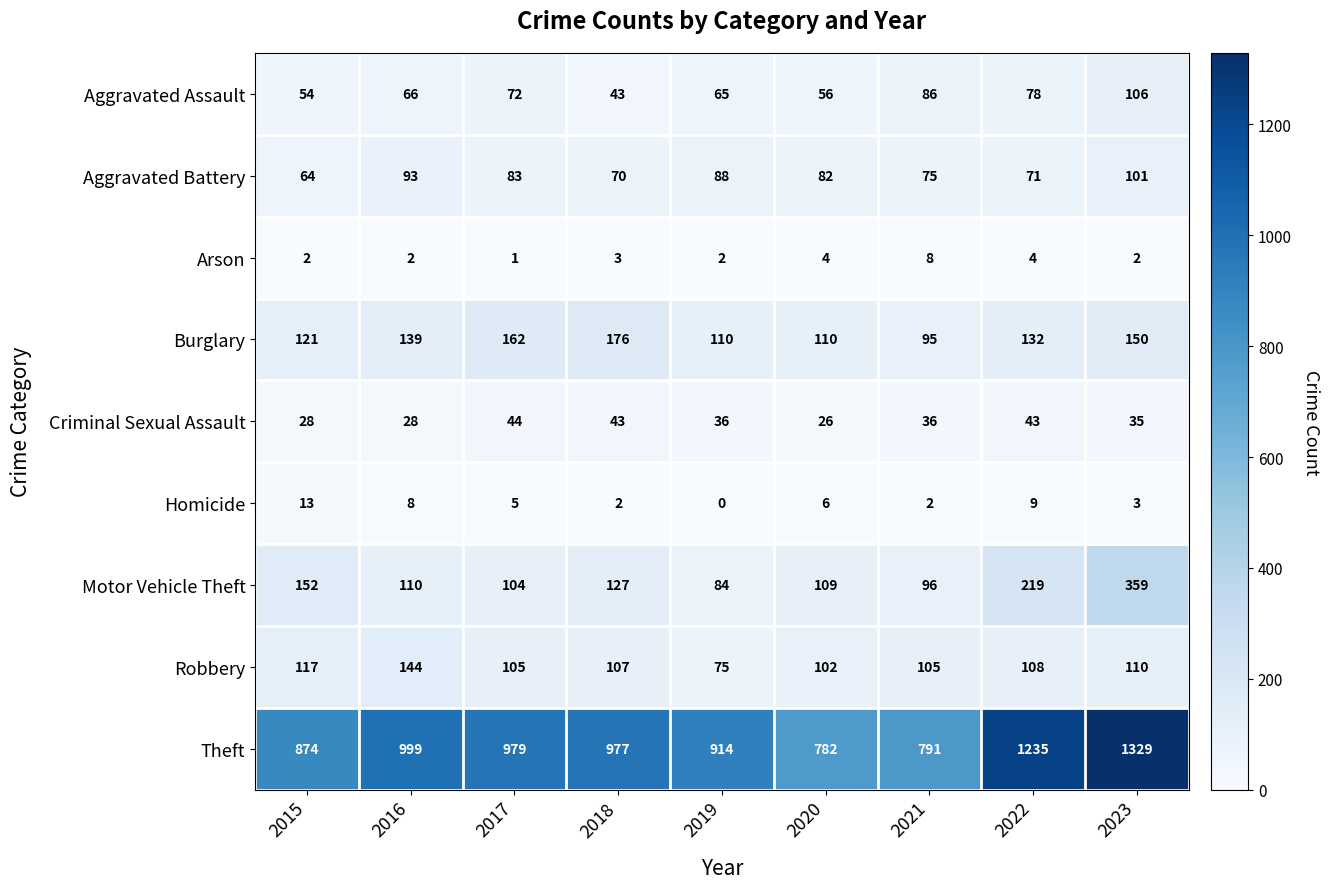

What is the greatest value displayed?

1329